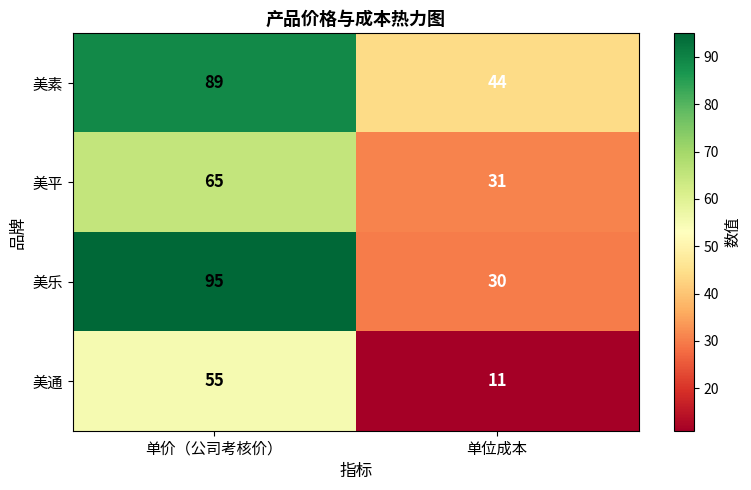

At which category is the sum across all series the highest?

单价（公司考核价）